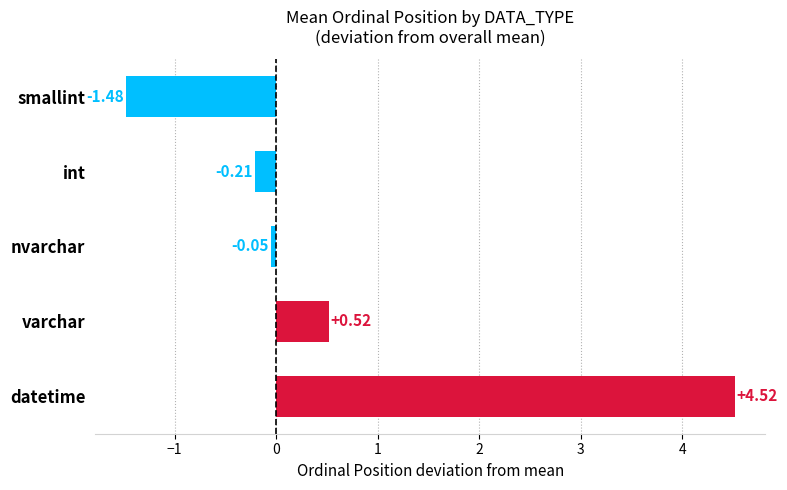

List the labels in order of value, largest first.

datetime, varchar, nvarchar, int, smallint